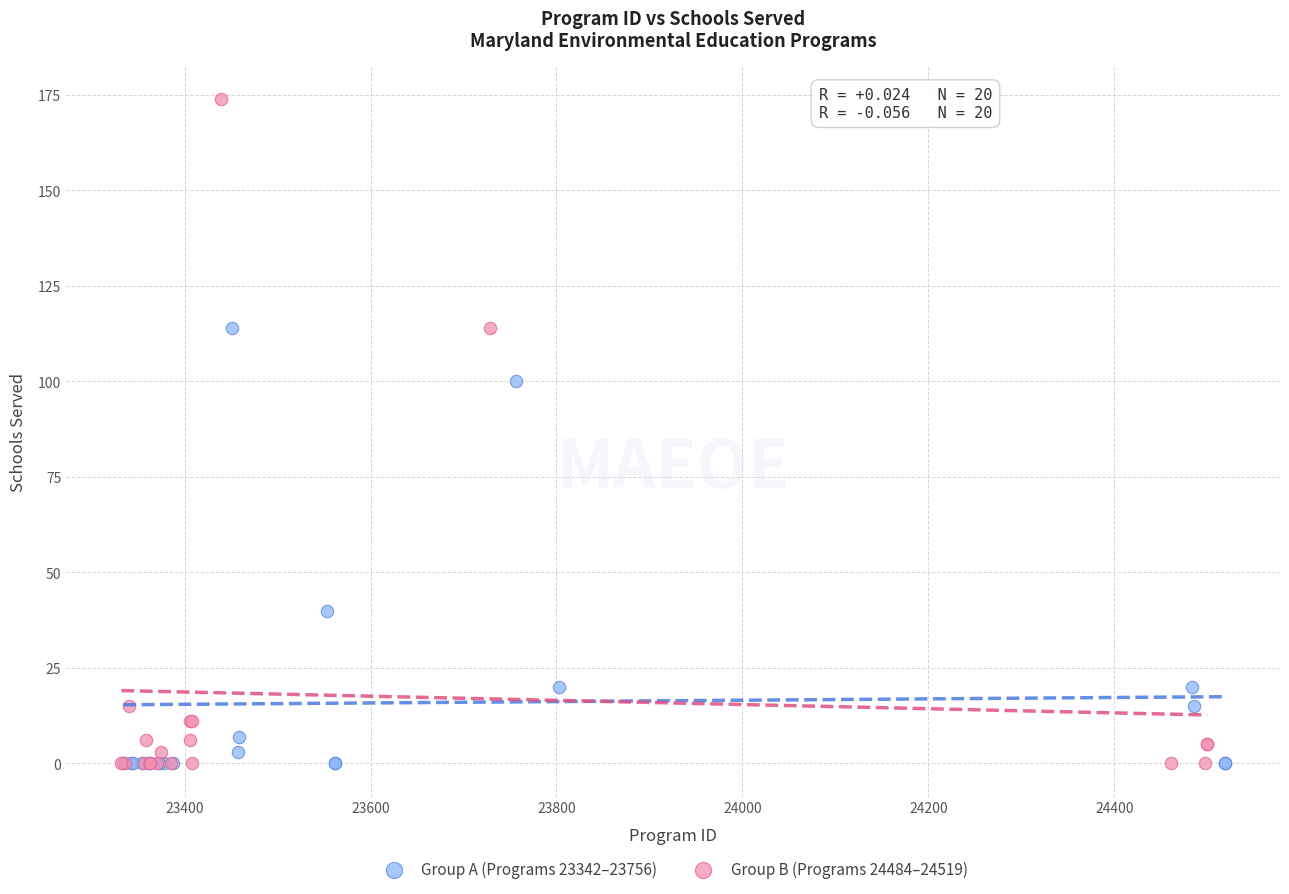

Which series reaches the maximum Y coordinate?

Group B (Programs 24484–24519)